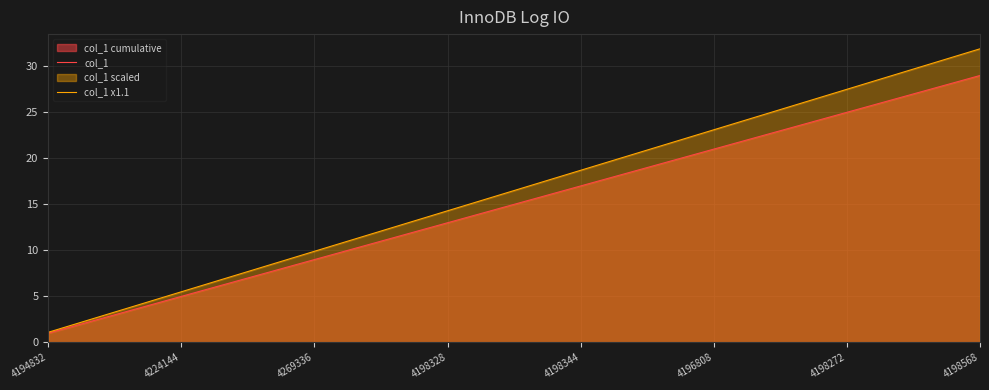

Which series has the widest spread of values?

col_1 x1.1